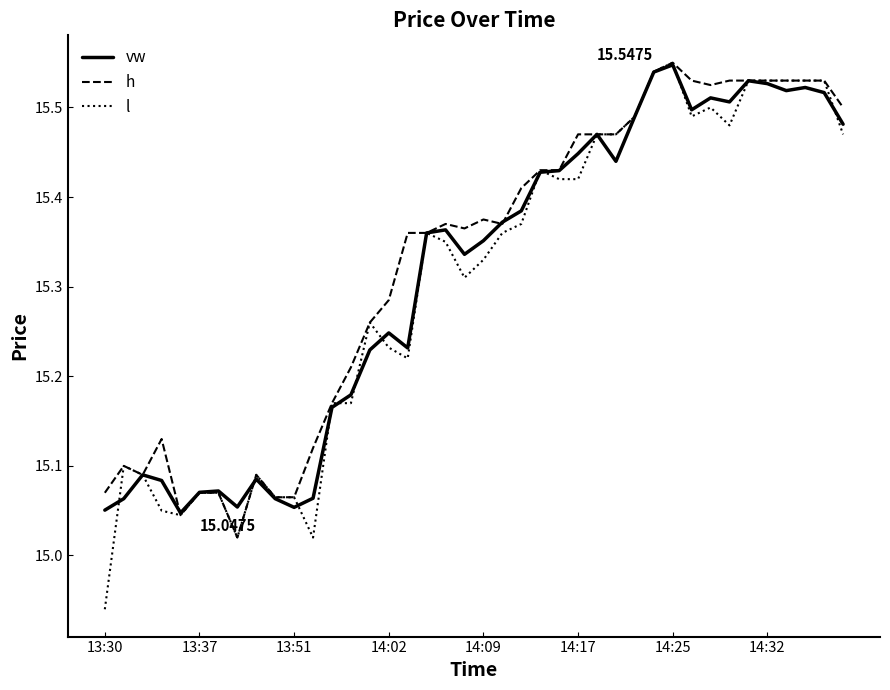

Which series has the largest range (max minus min)?

l